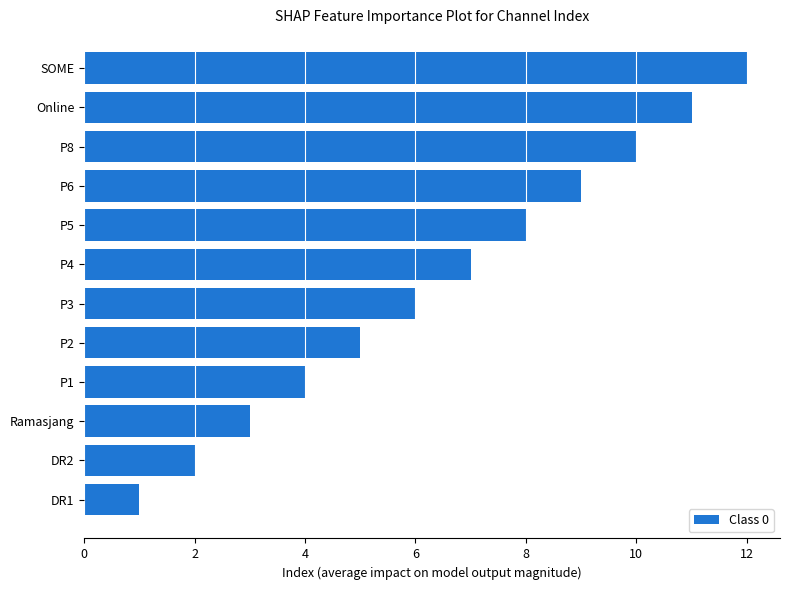

List the labels in order of value, largest first.

SOME, Online, P8, P6, P5, P4, P3, P2, P1, Ramasjang, DR2, DR1